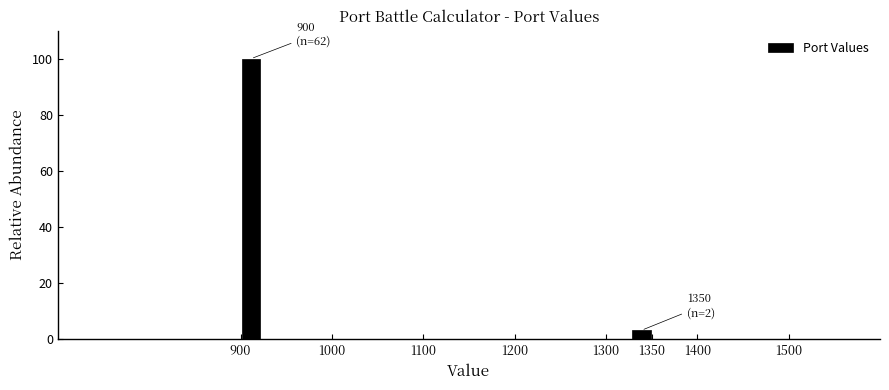

Which range on the x-axis has the tallest bar?

900.0 to 922.5